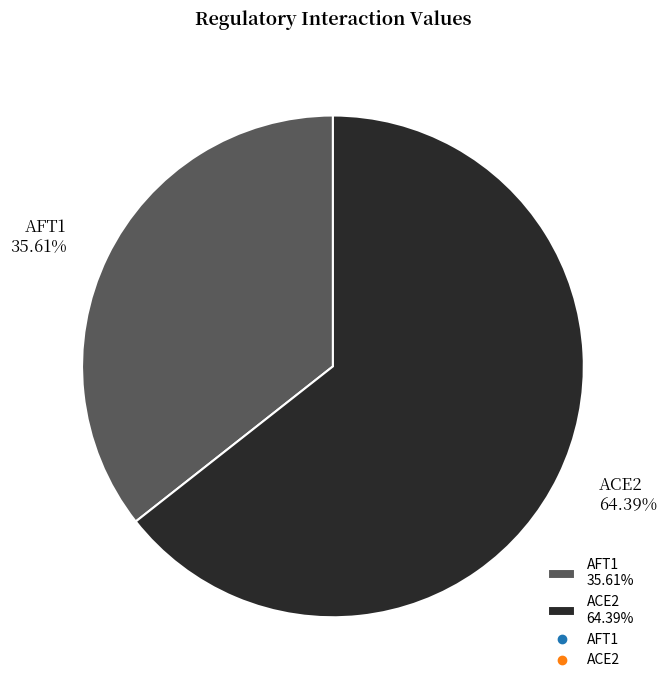

To the nearest percent, what portion does ACE2 represent?

64%